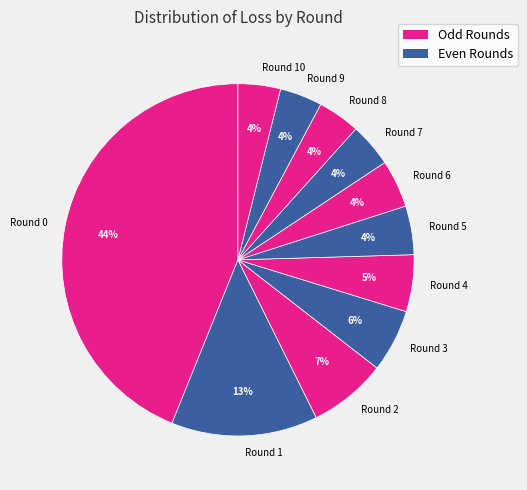

To the nearest percent, what percentage of the pie is Round 7?

4%